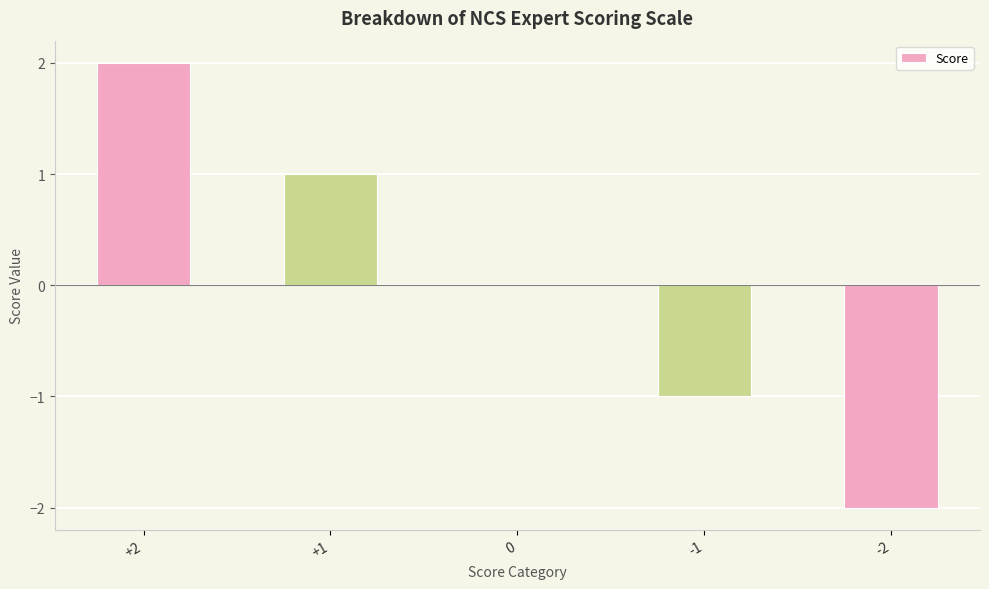

What is the change in value from +2 to -1?

-3